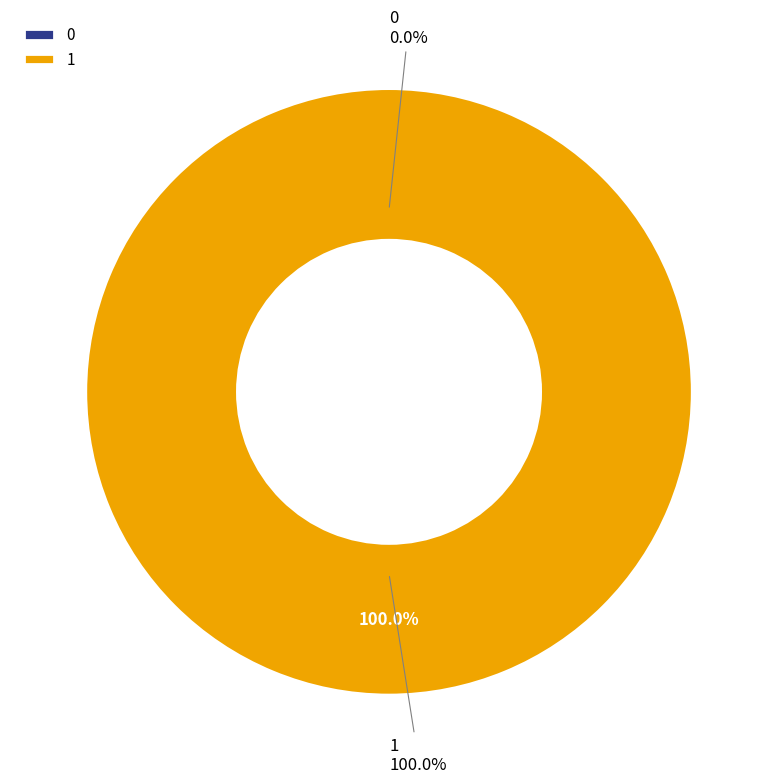

Combined, do 1 and 0 account for over 50%?

Yes